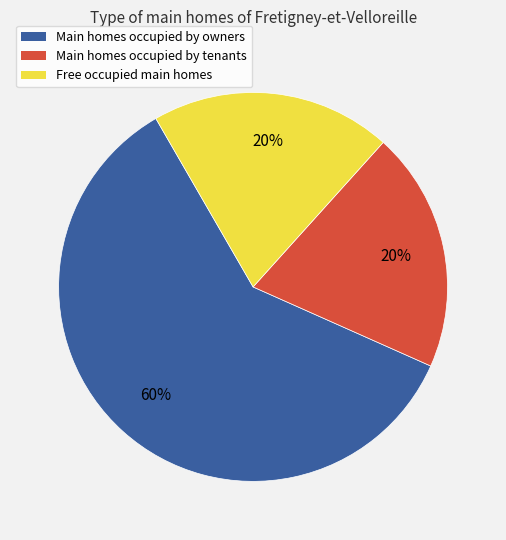

How many slices are in this pie chart?

3